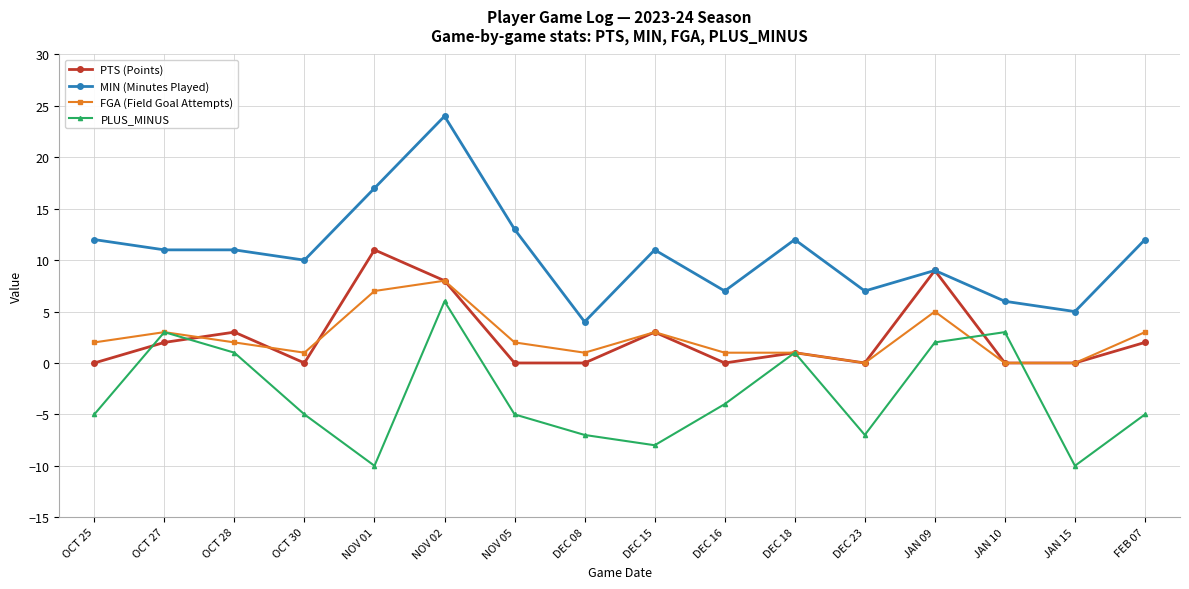

Which category has the lowest value in the MIN (Minutes Played) series?

DEC 08